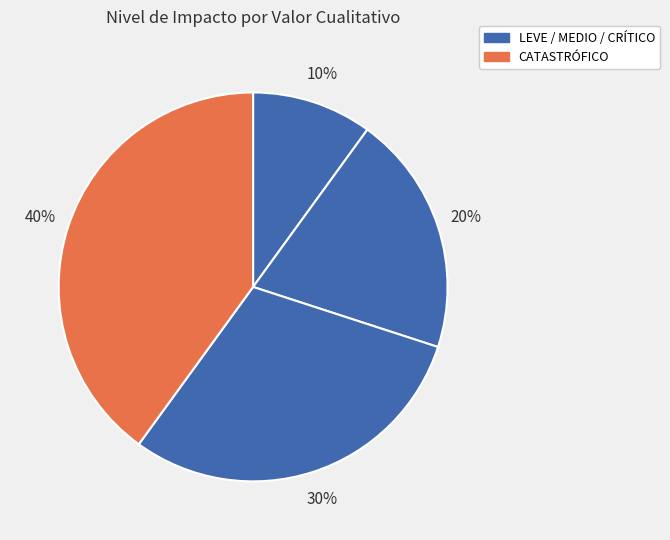

How many slices are in this pie chart?

4